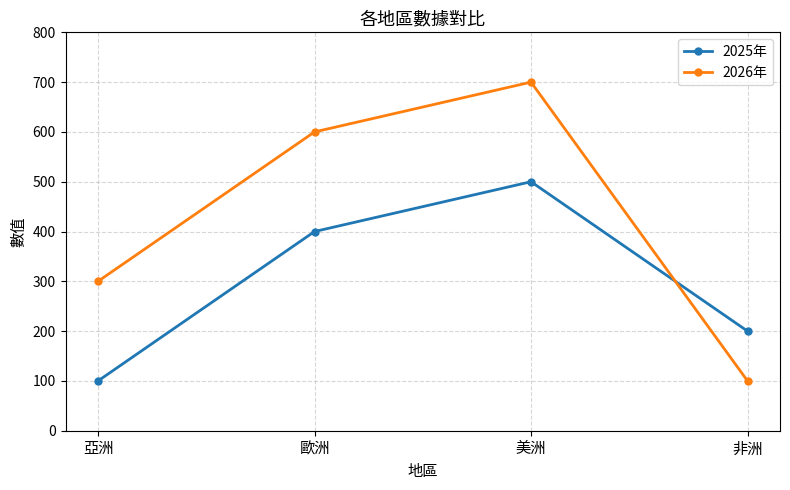

At which label is 2026年 closest to 400?

亞洲